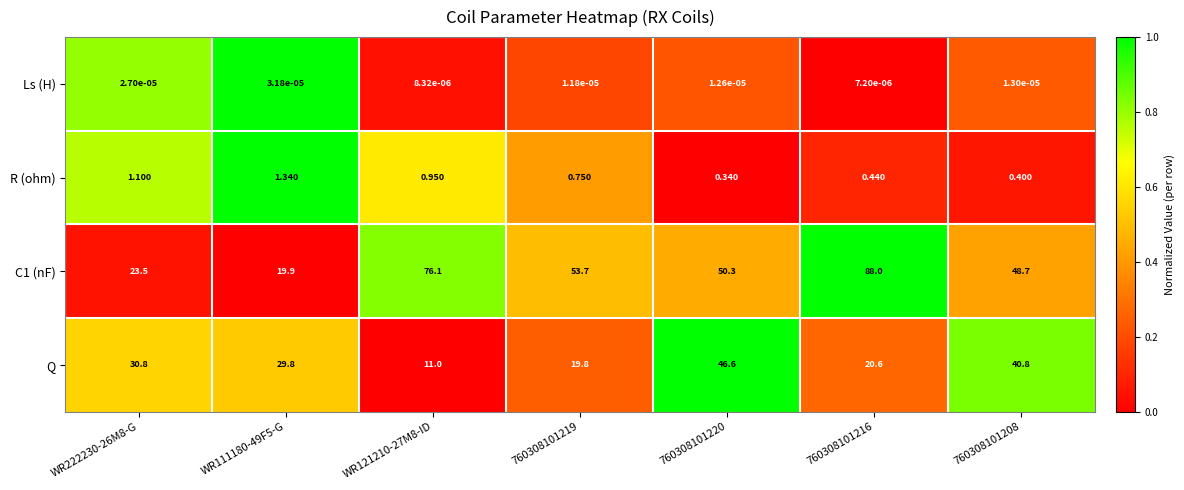

How many categories are shown in the chart?

7